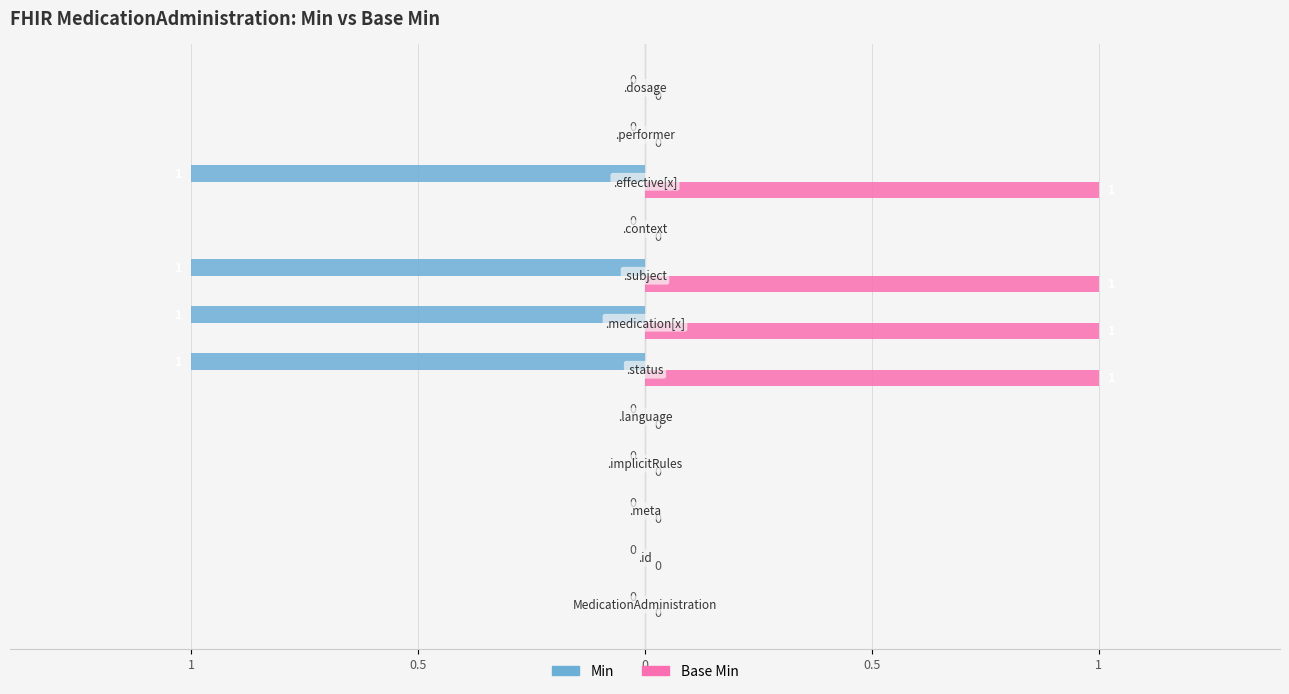

How many Min values are between 0 and 1?

12